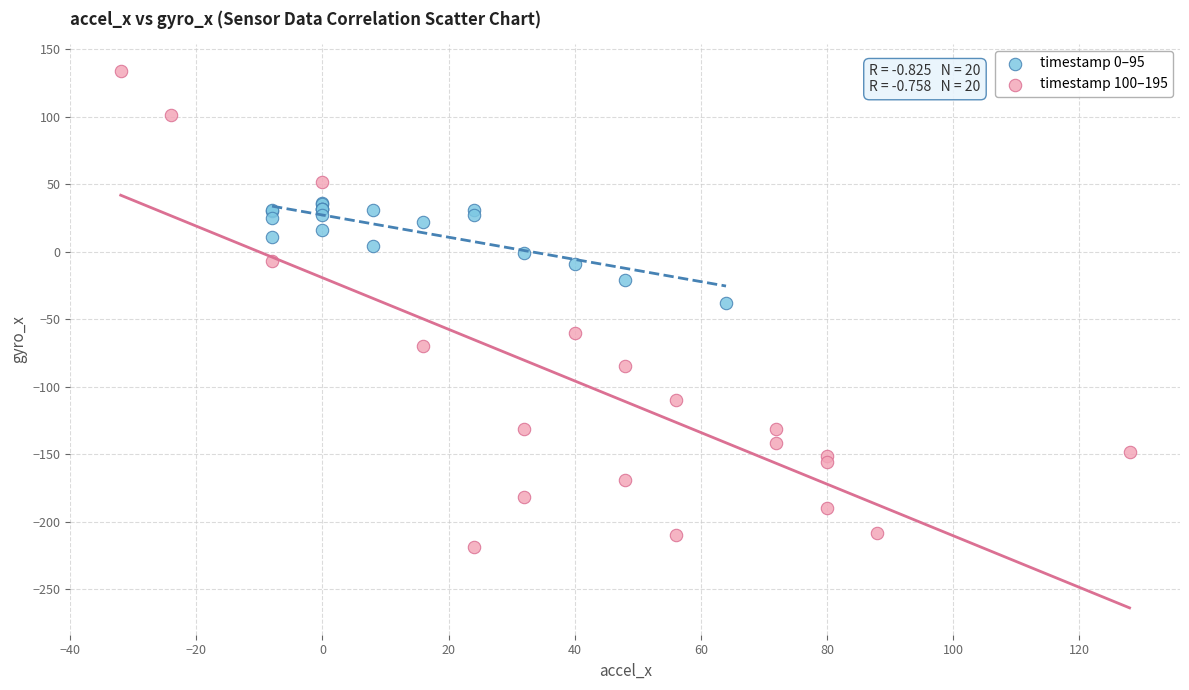

Which series contains the highest Y value?

timestamp 100–195